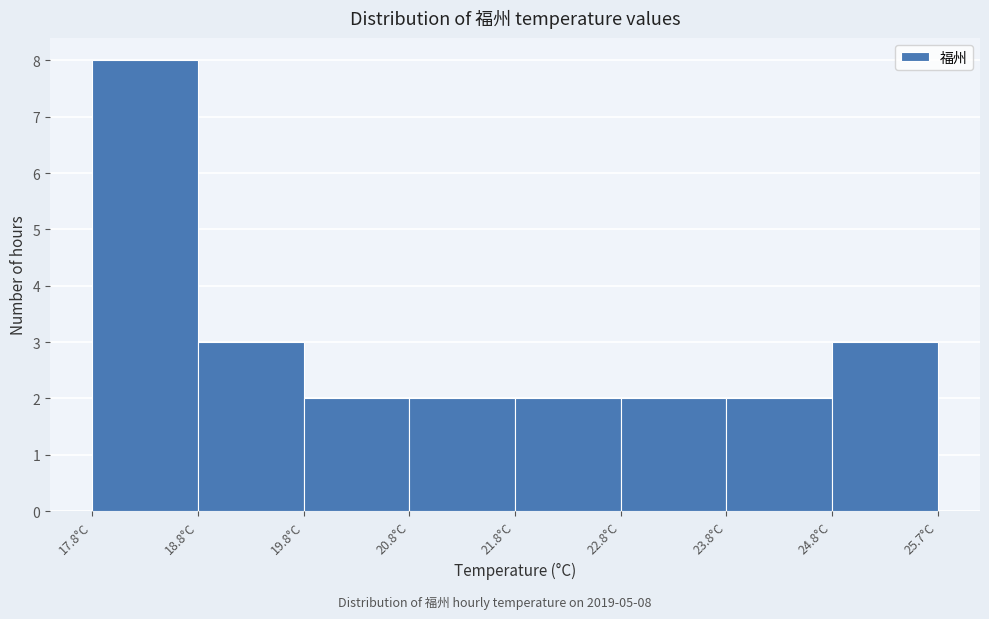

Which range on the x-axis has the tallest bar?

17.8 to 18.8